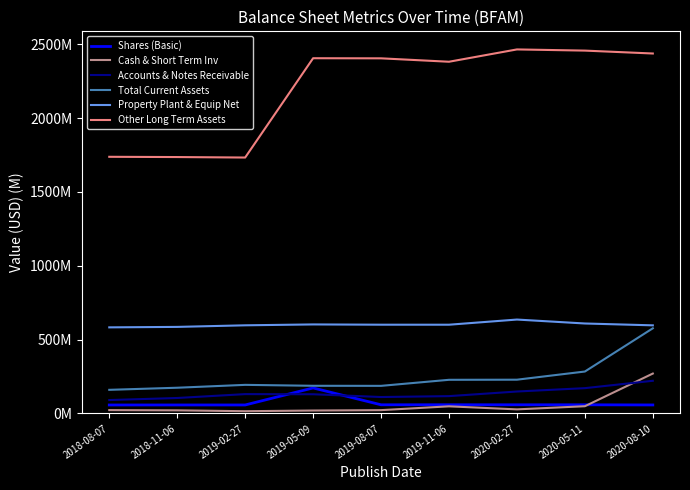

At which category does Shares (Basic) reach its first local peak?

2019-05-09